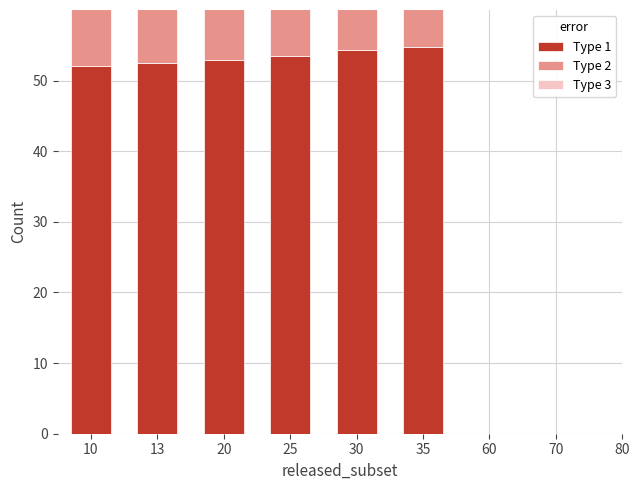

The Type 1 series shows 53.0 at 20. True or false?

True